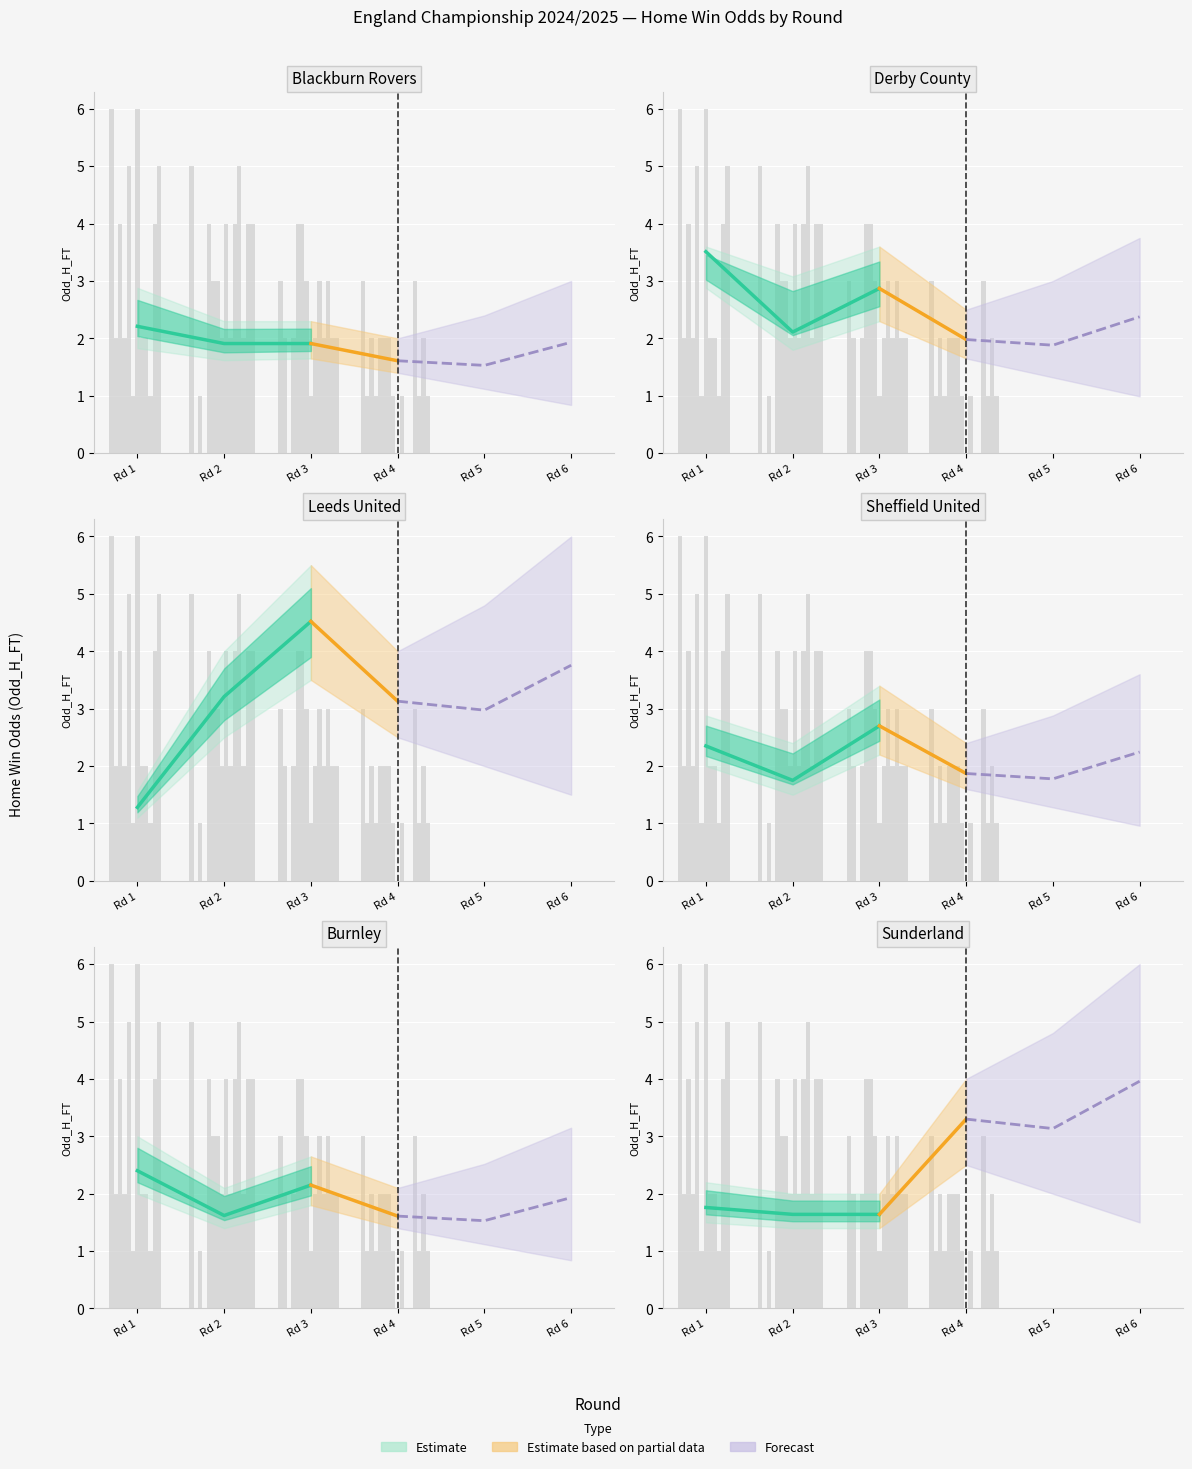

Are the bars horizontal?

No